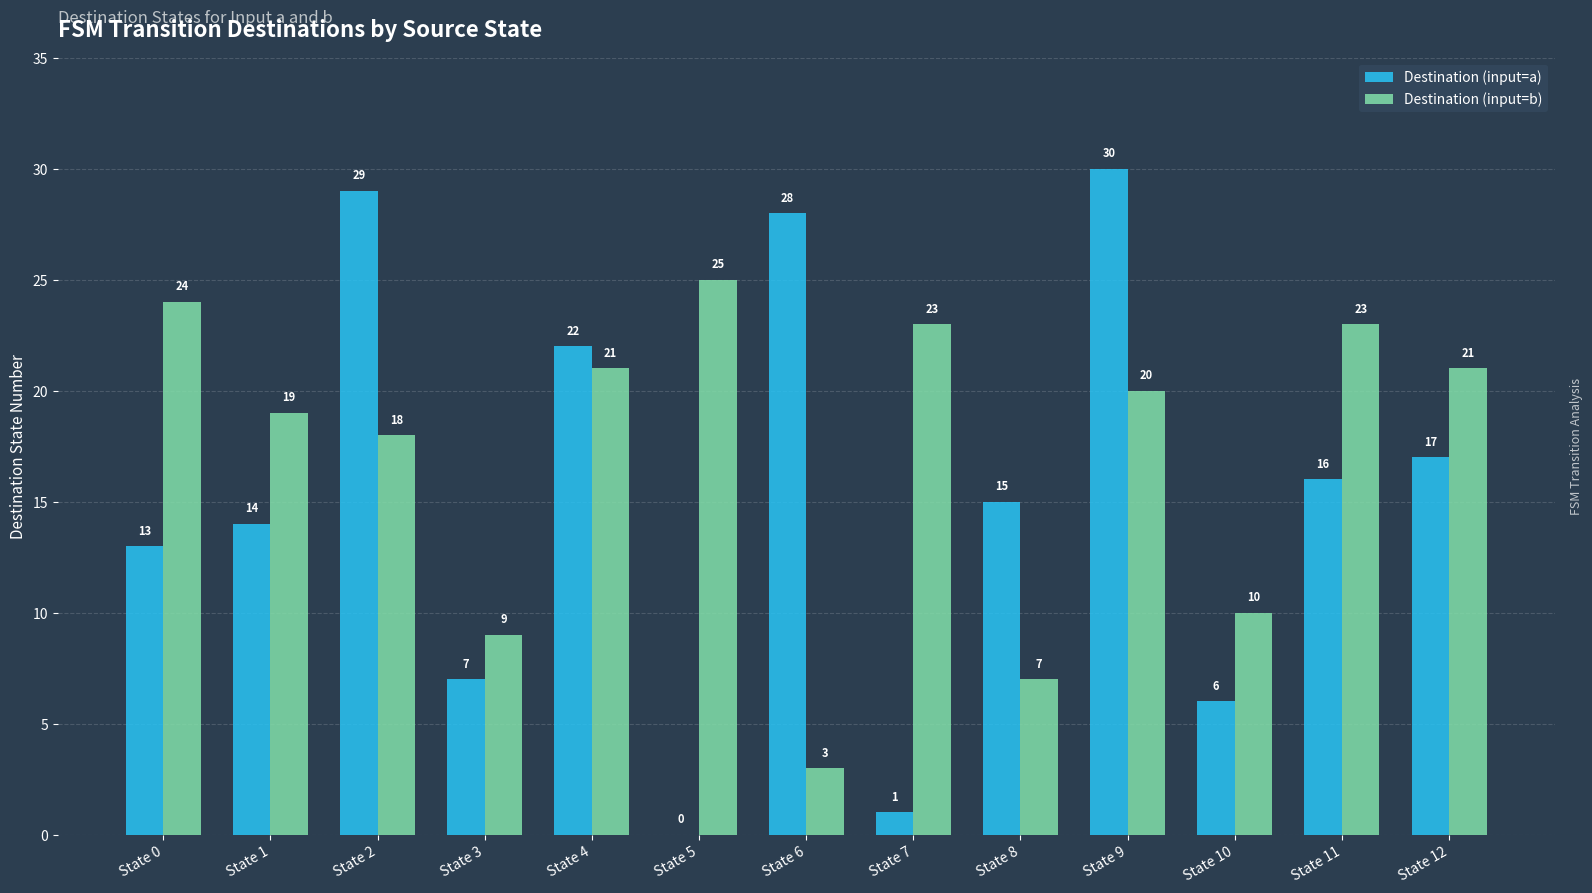

Where does the Destination (input=b) series first go above 20?

State 0